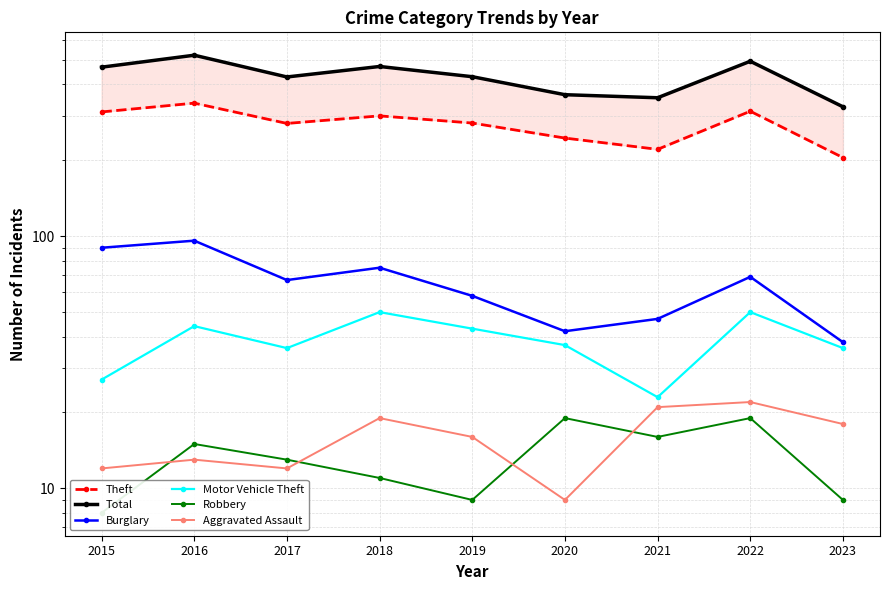

Which series has the largest total across all categories?

Total